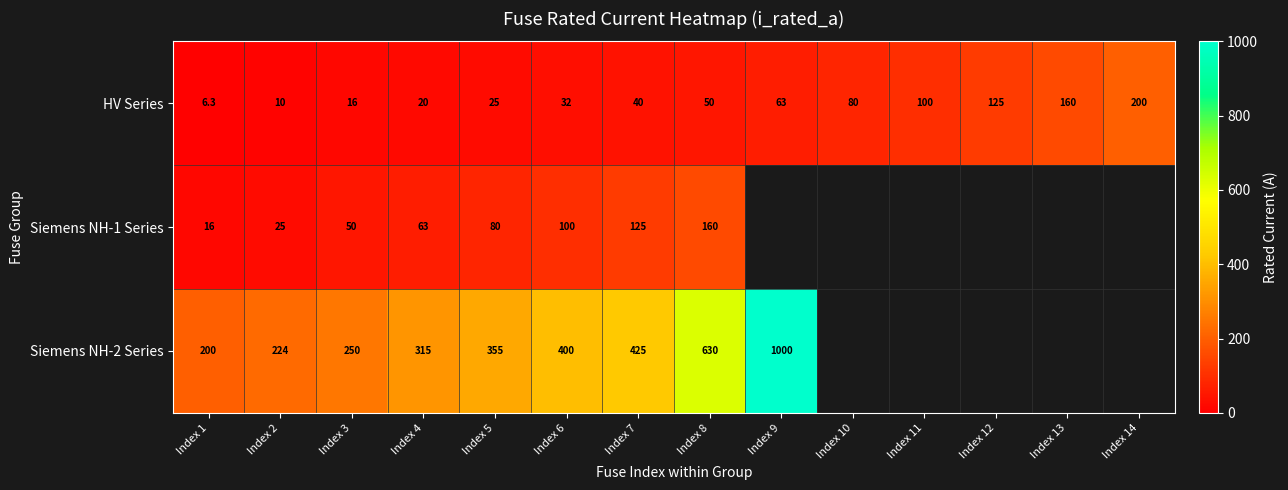

Rank the categories by HV Series value from lowest to highest.

Index 1, Index 2, Index 3, Index 4, Index 5, Index 6, Index 7, Index 8, Index 9, Index 10, Index 11, Index 12, Index 13, Index 14